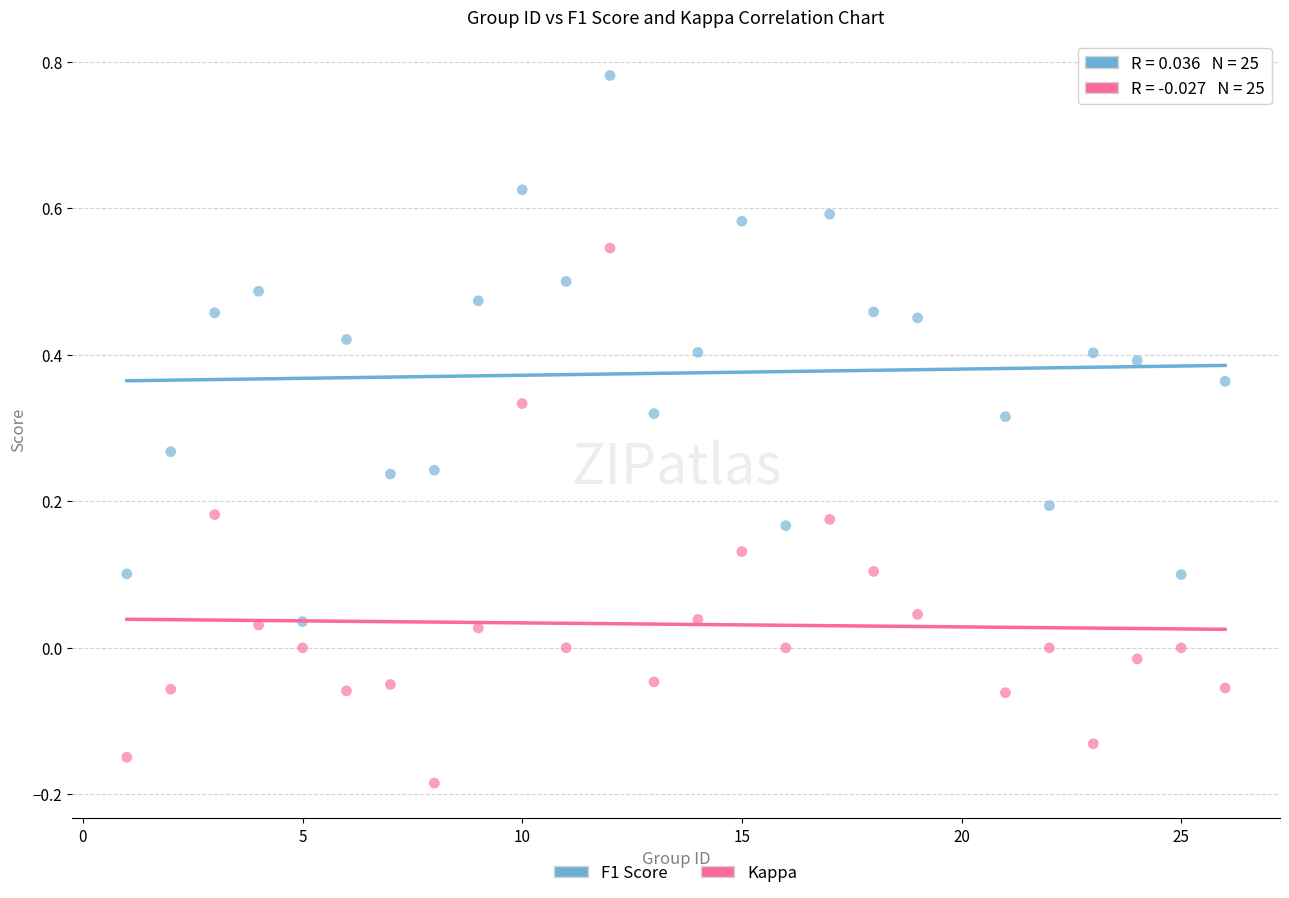

Across all data points, what is the range of X values (max minus min)?

25.0